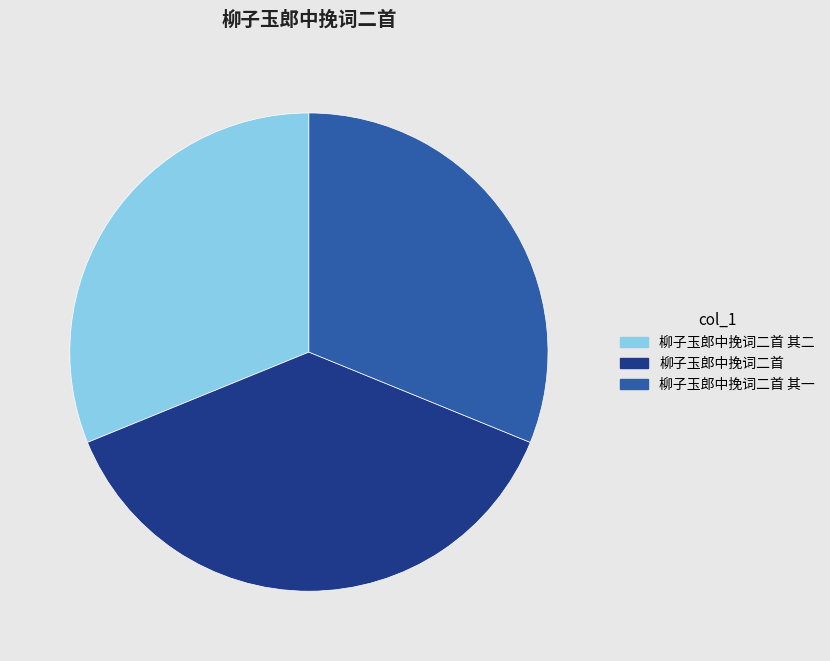

Between 柳子玉郎中挽词二首 其二 and 柳子玉郎中挽词二首, which is larger?

柳子玉郎中挽词二首